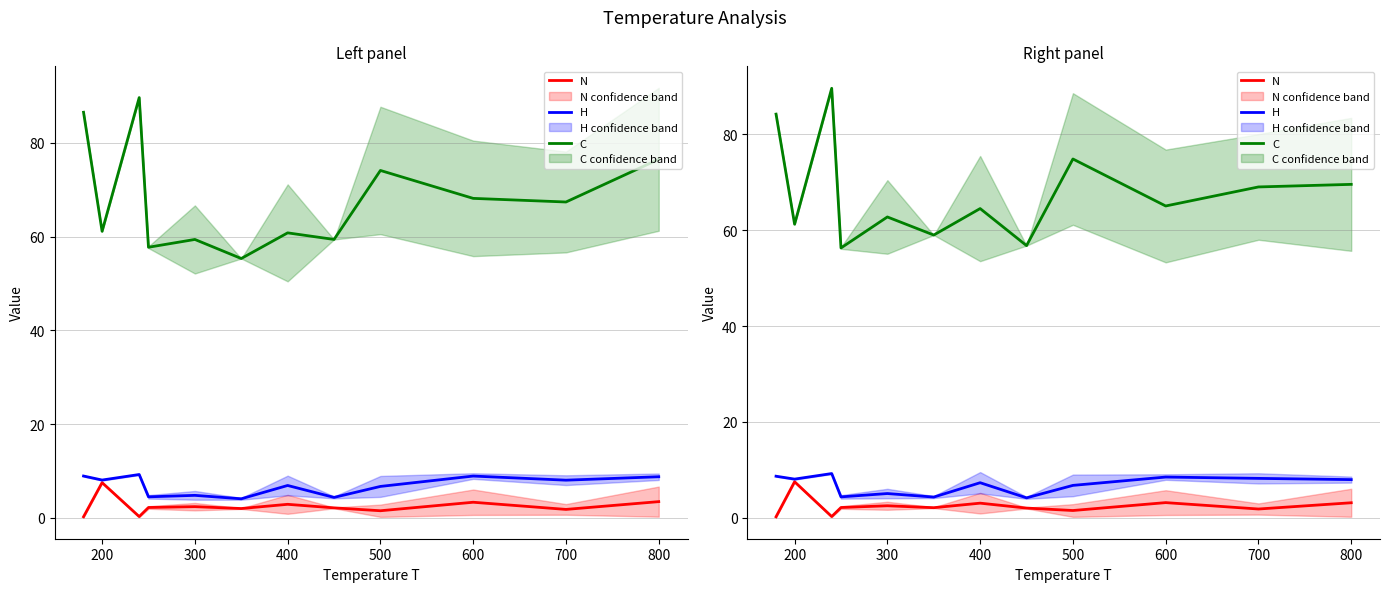

Count the number of categories in the chart.

12